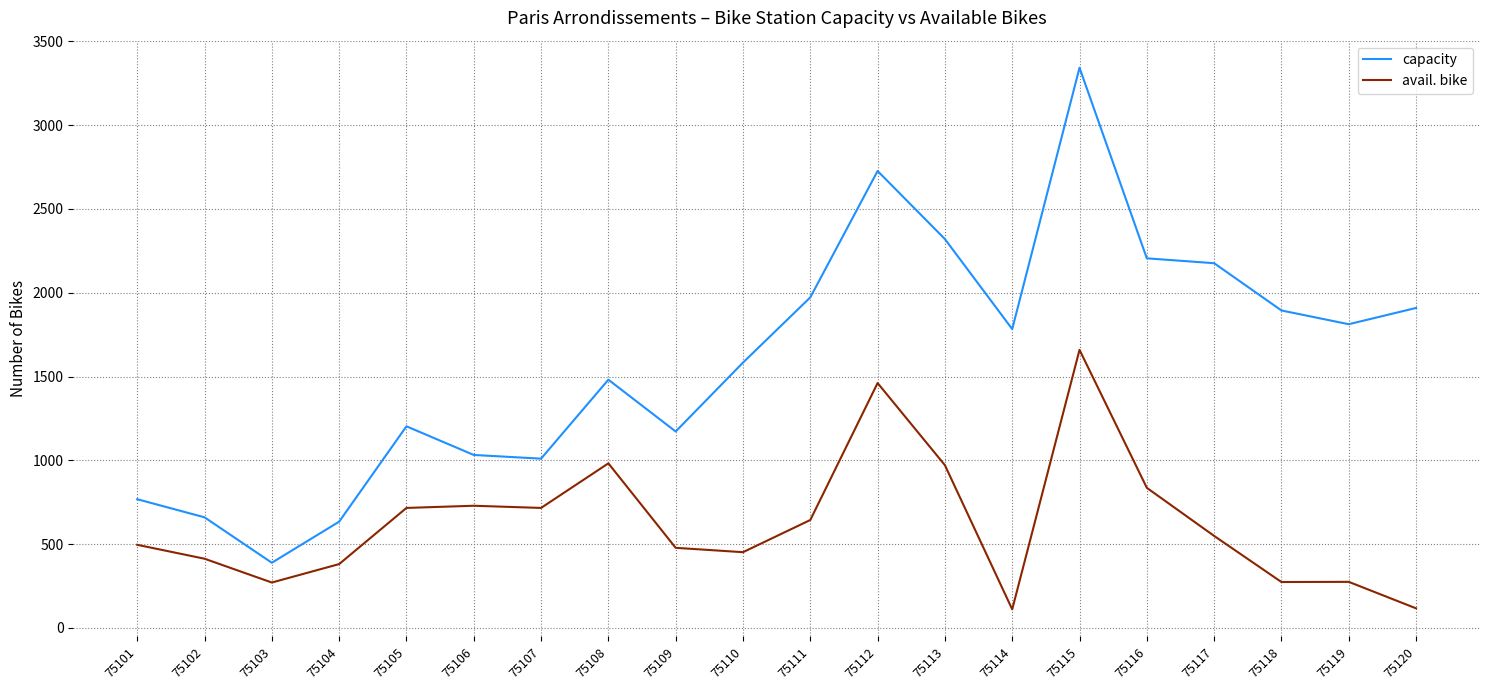

Does the chart have visible grid lines?

Yes